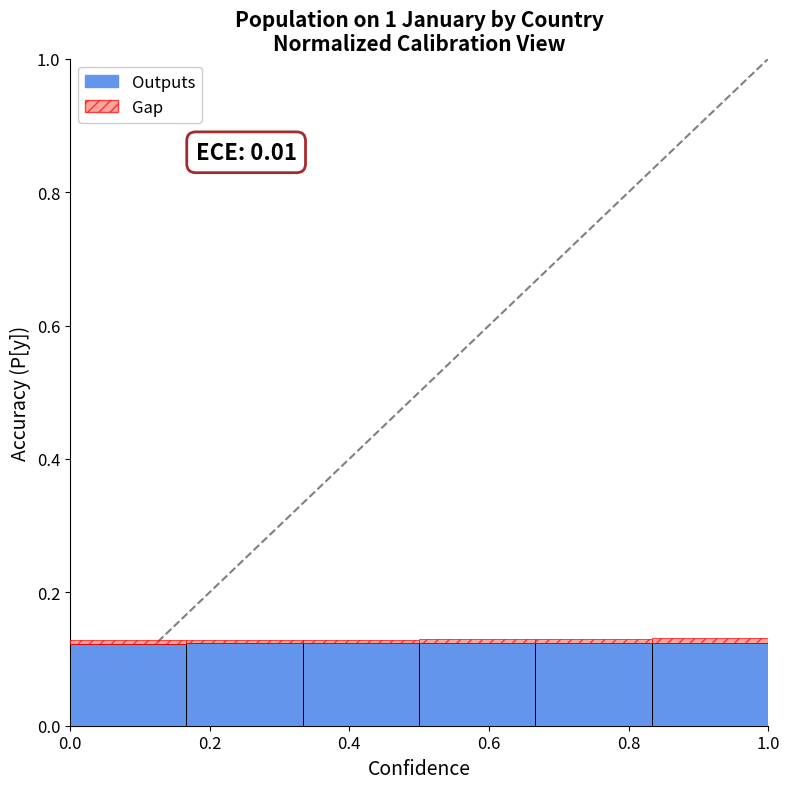

How many bars are there in total?

6